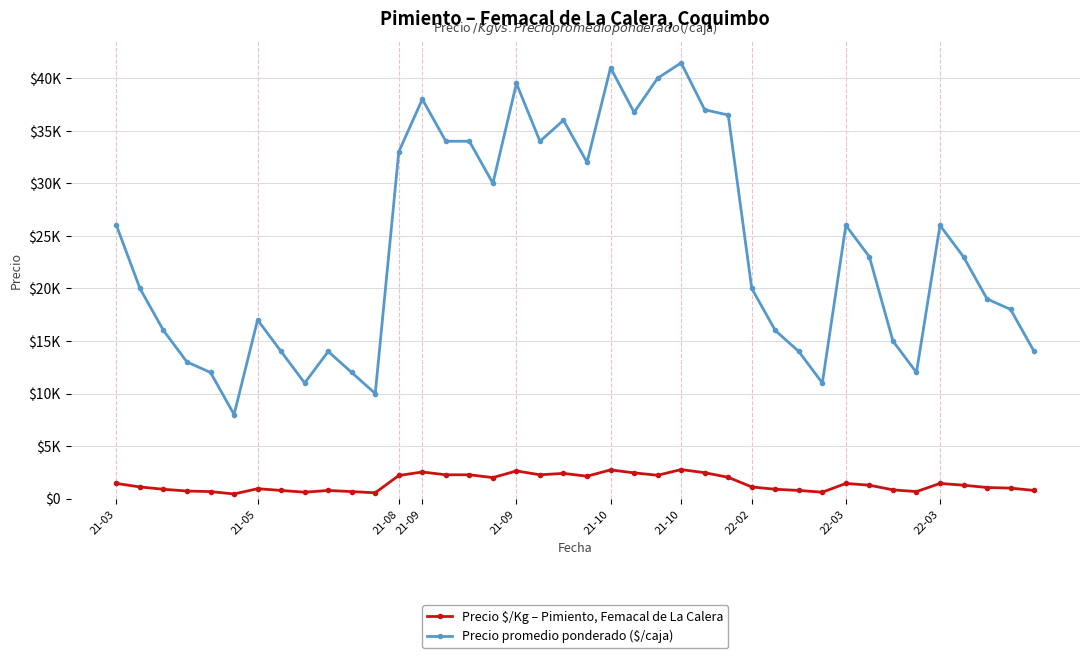

True or false: Precio $/Kg – Pimiento, Femacal de La Calera and Precio promedio ponderado ($/caja) cross at least once.

False